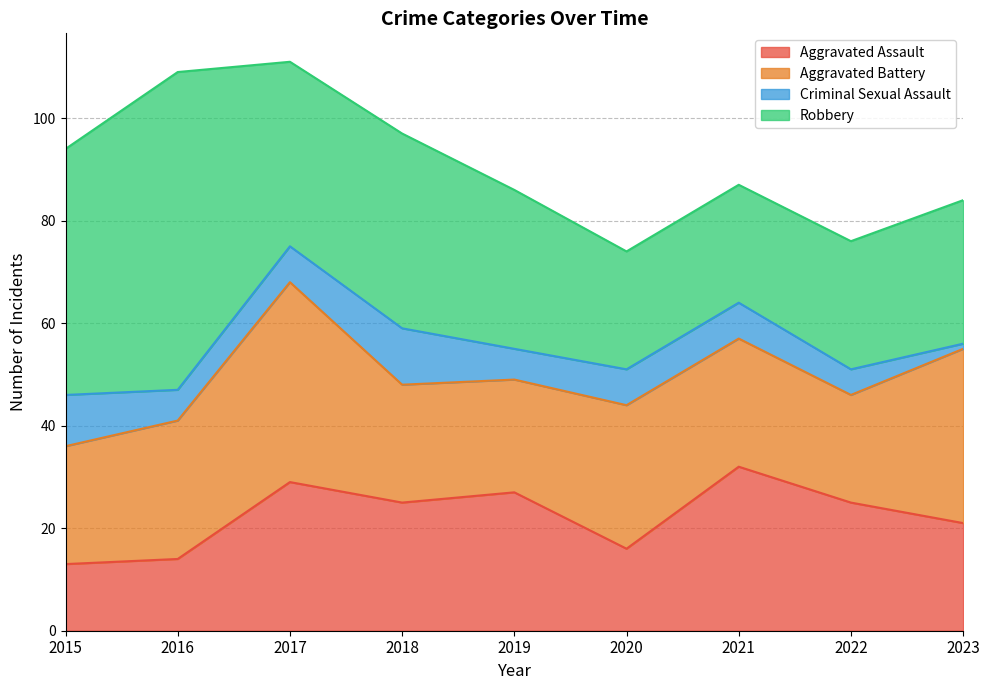

Reading right to left, extract all data points from this chart.

Aggravated Assault: 2023=21	2022=25	2021=32	2020=16	2019=27	2018=25	2017=29	2016=14	2015=13
Aggravated Battery: 2023=34	2022=21	2021=25	2020=28	2019=22	2018=23	2017=39	2016=27	2015=23
Criminal Sexual Assault: 2023=1	2022=5	2021=7	2020=7	2019=6	2018=11	2017=7	2016=6	2015=10
Robbery: 2023=28	2022=25	2021=23	2020=23	2019=31	2018=38	2017=36	2016=62	2015=48